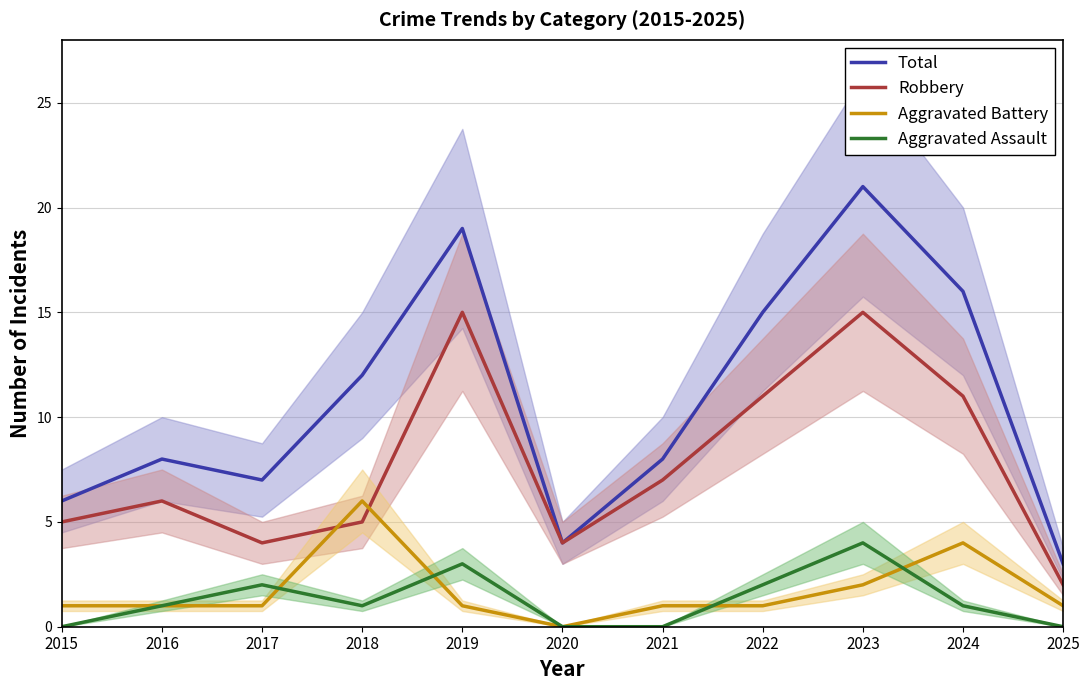

True or false: Total and Aggravated Battery intersect in this chart.

False